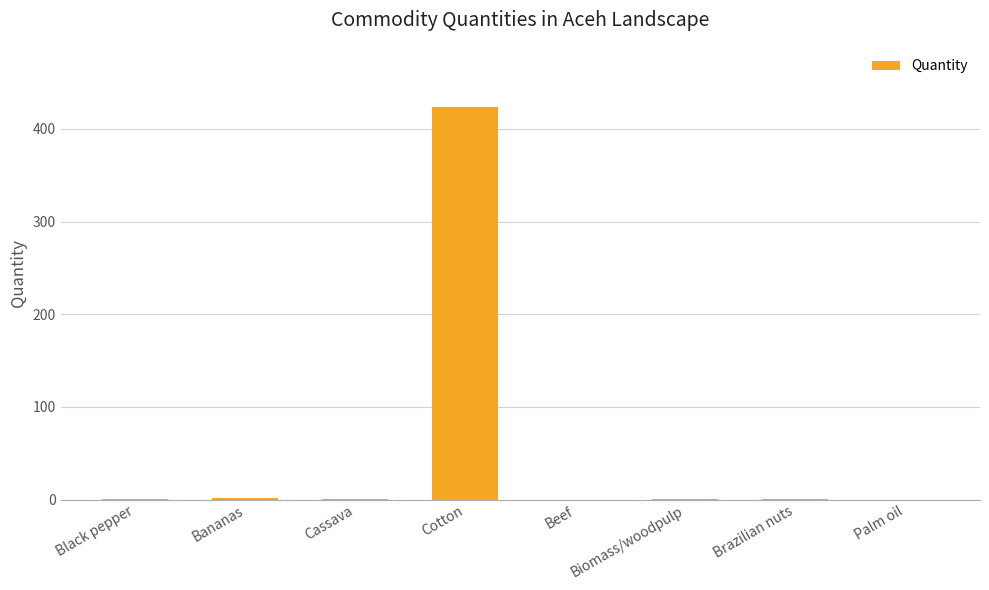

At which category does the chart reach its peak across all series?

Cotton